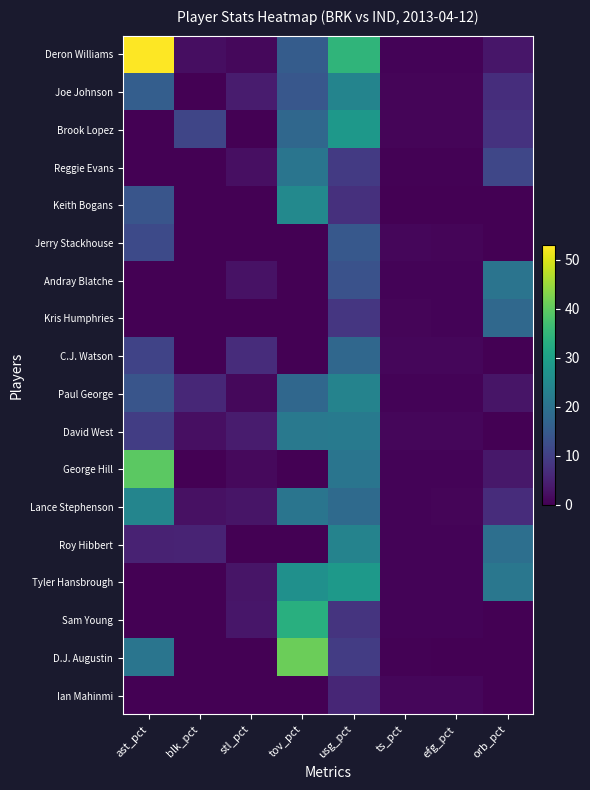

Rank the series at stl_pct from lowest to highest value.

Brook Lopez, Keith Bogans, Jerry Stackhouse, Kris Humphries, Roy Hibbert, D.J. Augustin, Ian Mahinmi, Deron Williams, Paul George, George Hill, Reggie Evans, Andray Blatche, Lance Stephenson, Tyler Hansbrough, Sam Young, Joe Johnson, David West, C.J. Watson